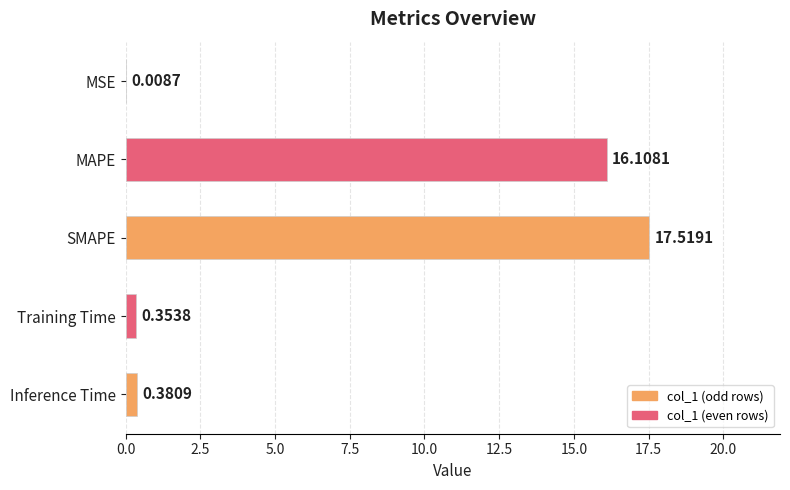

Between SMAPE and MAPE, which is larger?

SMAPE